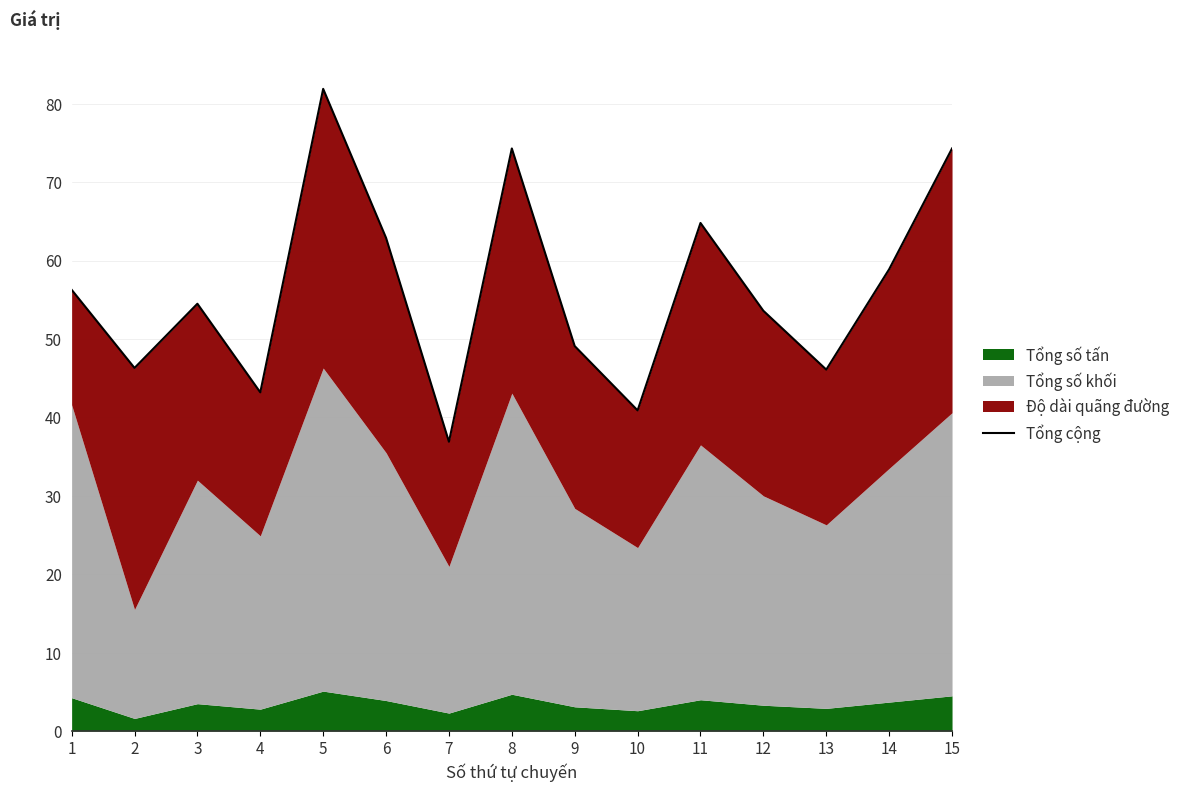

What is the average value?

56.3